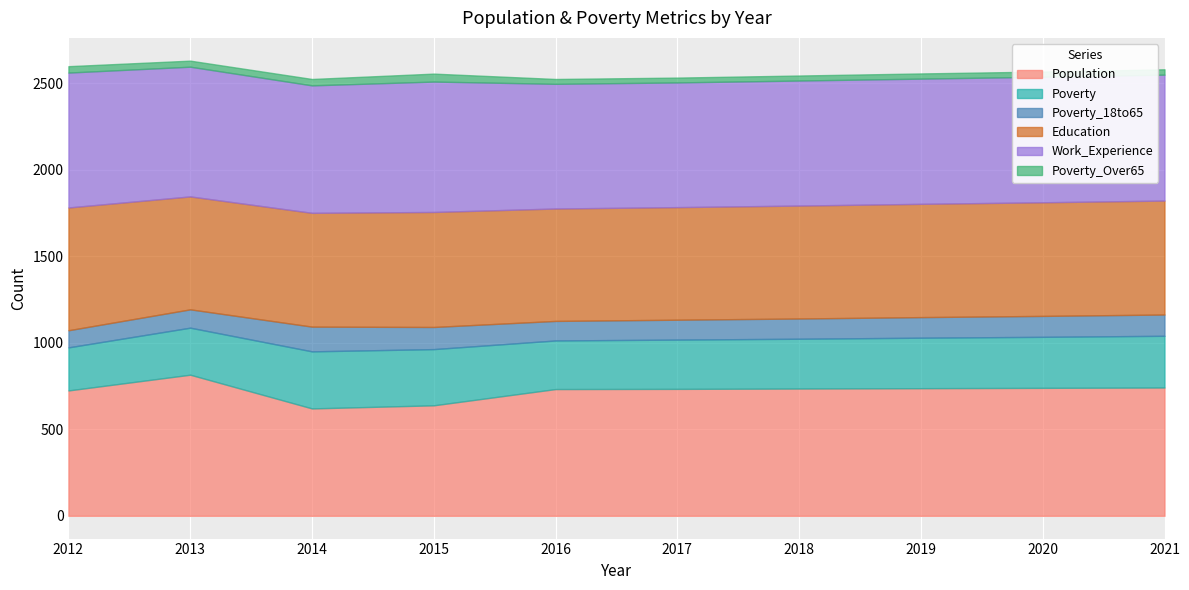

How many lines are shown in the chart?

6